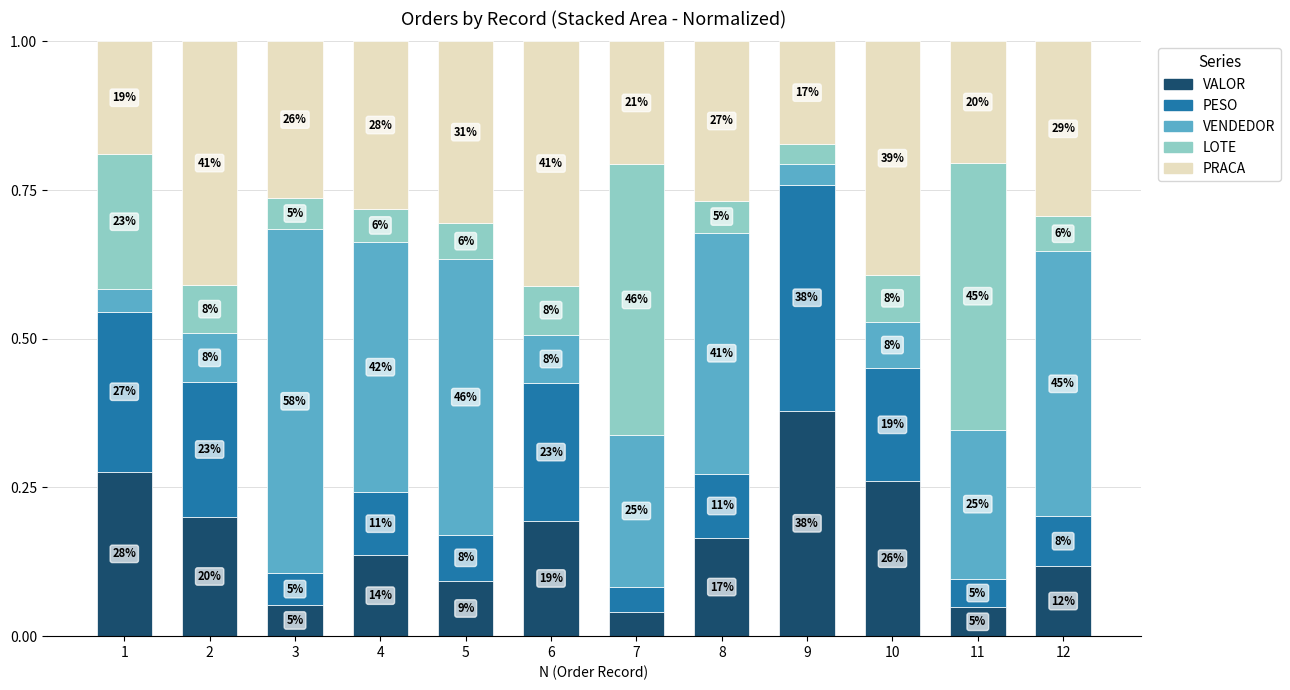

How many bars are there in total?

12